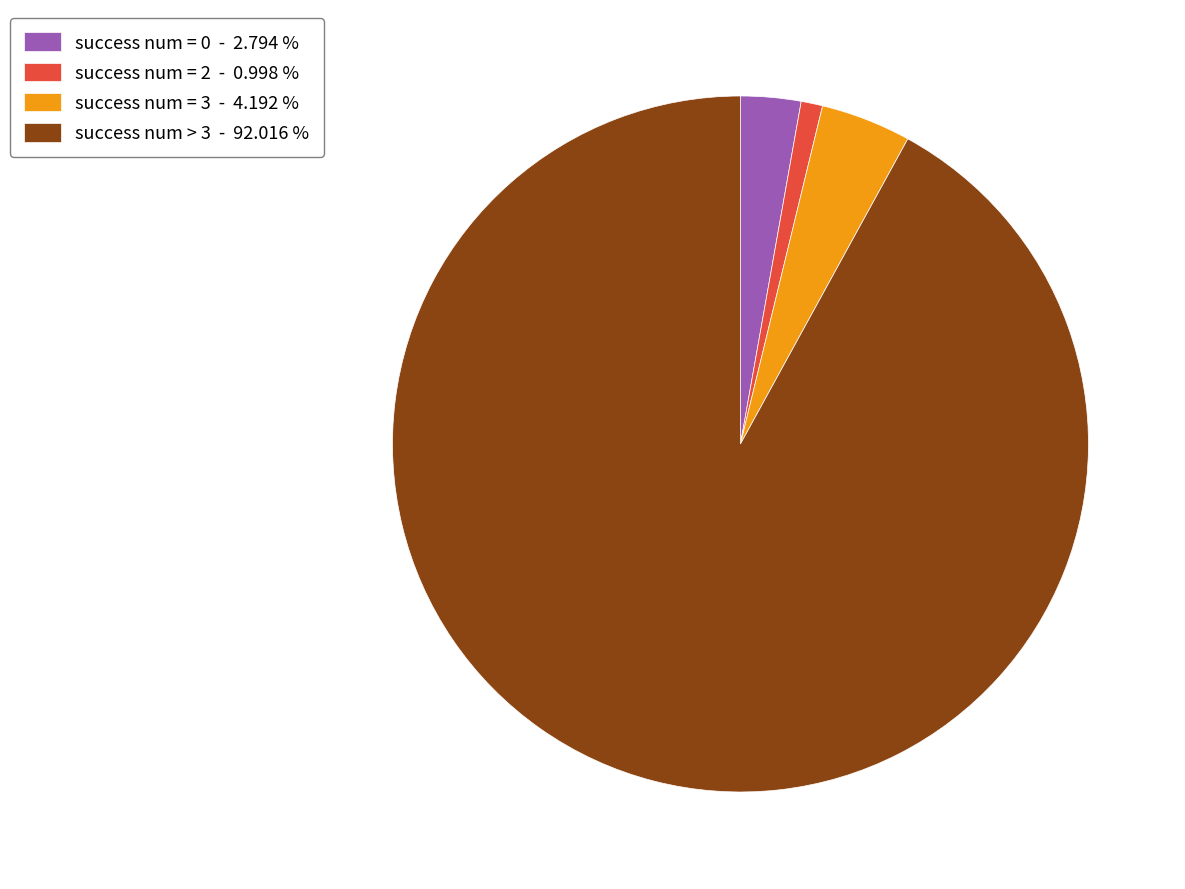

Combined, do success num = 0 - 2.794 % and success num = 3 - 4.192 % account for over 50%?

No